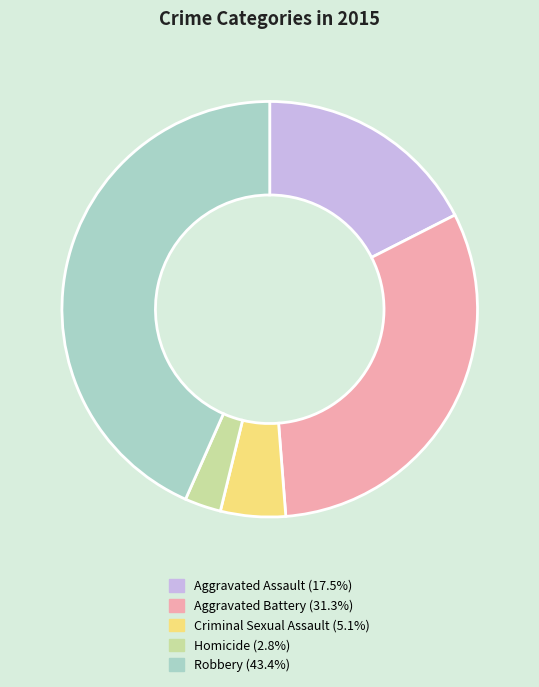

Rank the categories by value from highest to lowest.

Robbery, Aggravated Battery, Aggravated Assault, Criminal Sexual Assault, Homicide